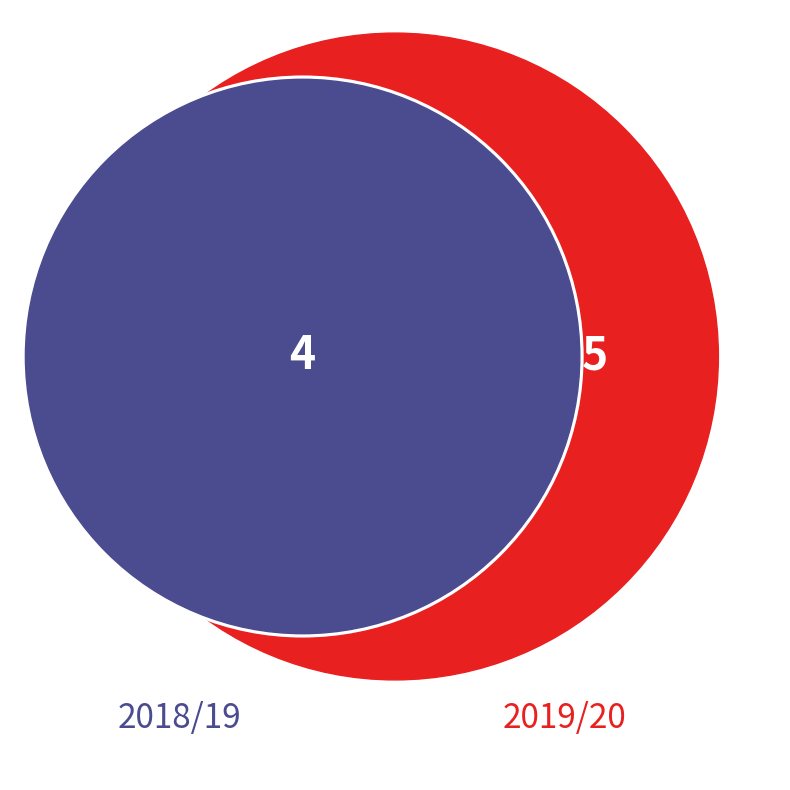

What is the ratio of the value at 2018/19 to the value at 2019/20?

0.8